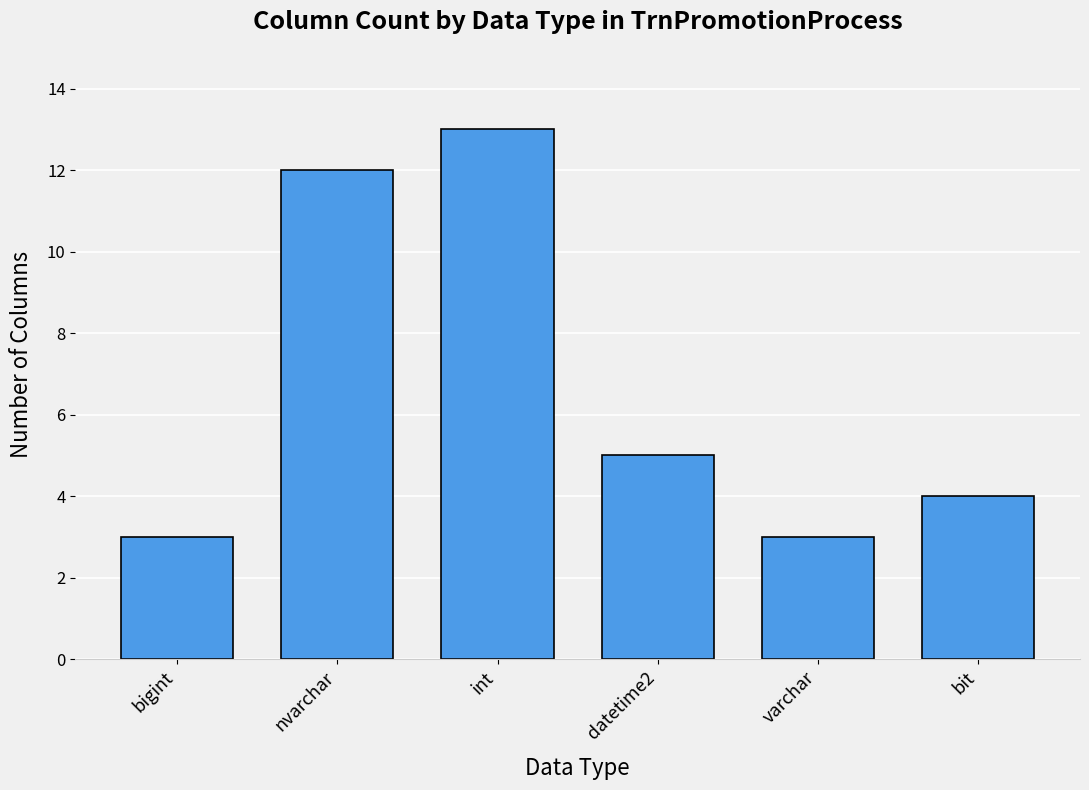

What is the difference between the second highest and minimum values?

9